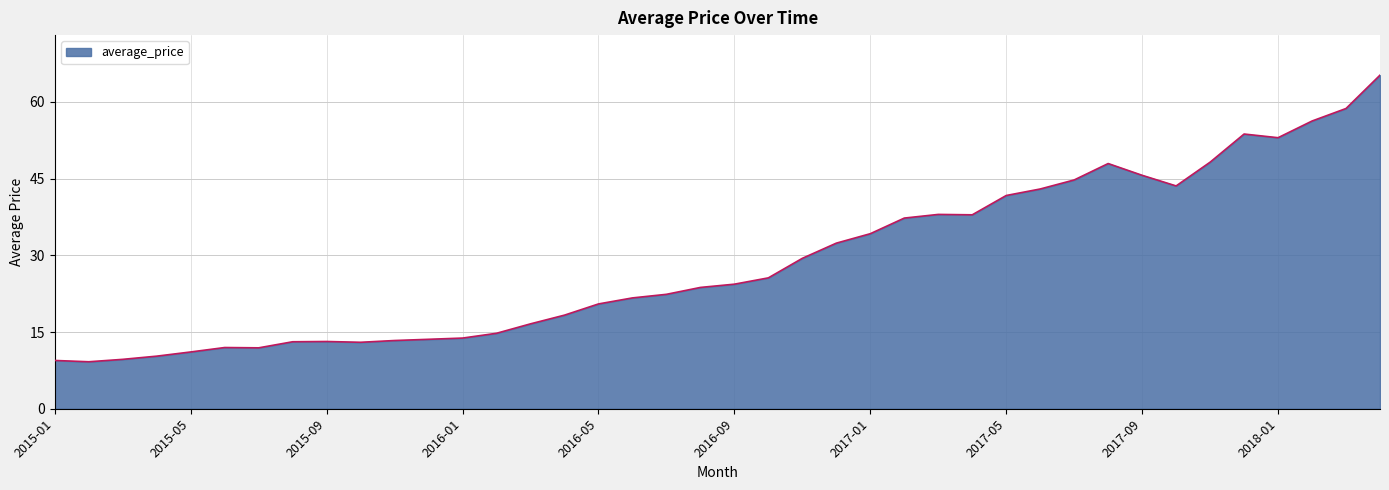

What is the maximum value shown in the chart?

65.2